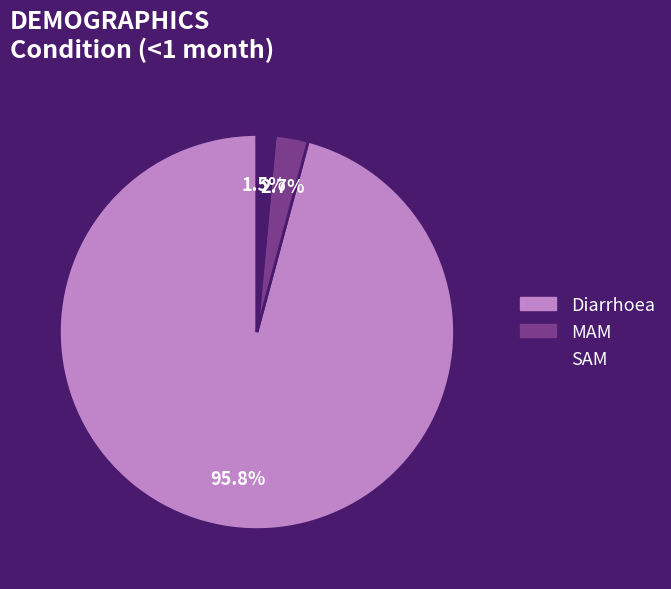

What percentage do SAM and MAM together represent?

4.2%